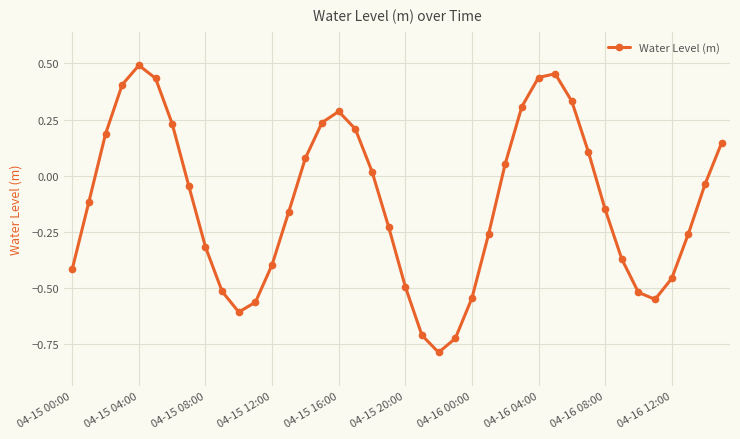

How many interior local valleys (lower than both neighbors) does the data have?

3